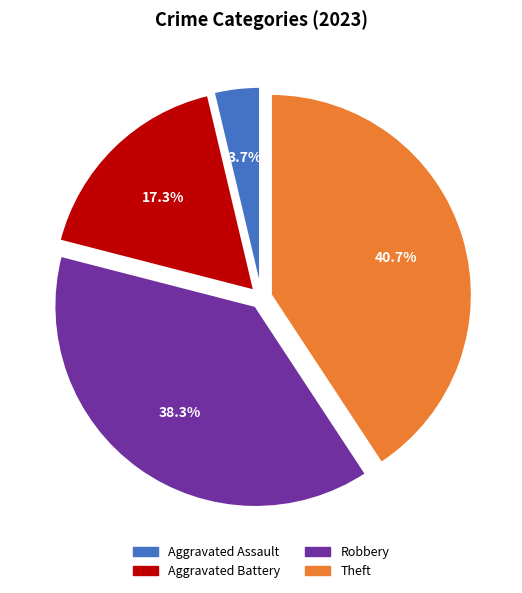

Is there a majority slice in this chart?

No